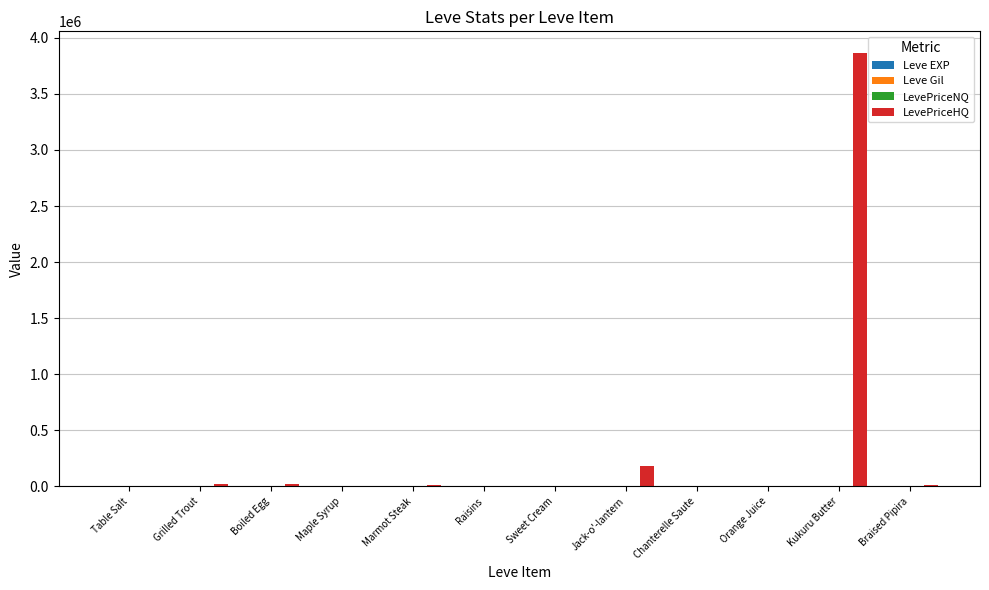

What is the highest value of the LevePriceHQ series?

3864834.3